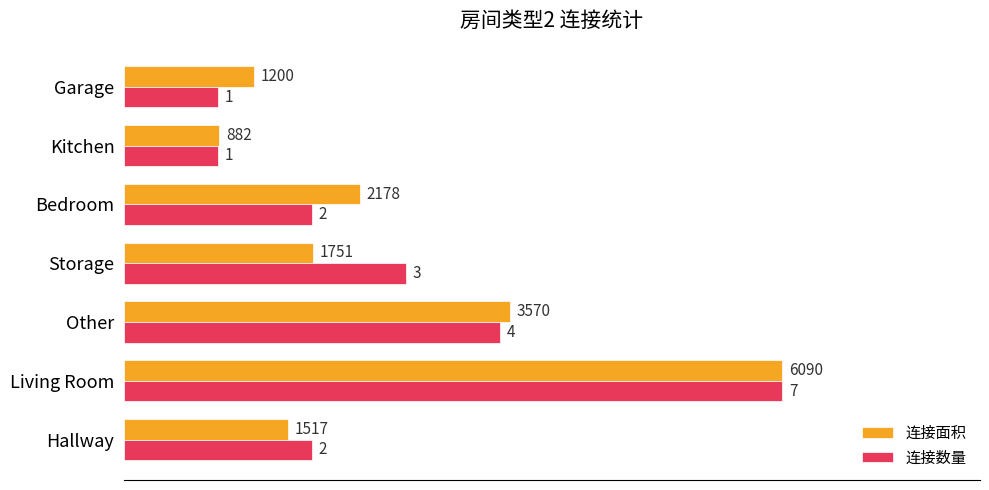

What are all the series names shown in the legend?

连接面积, 连接数量